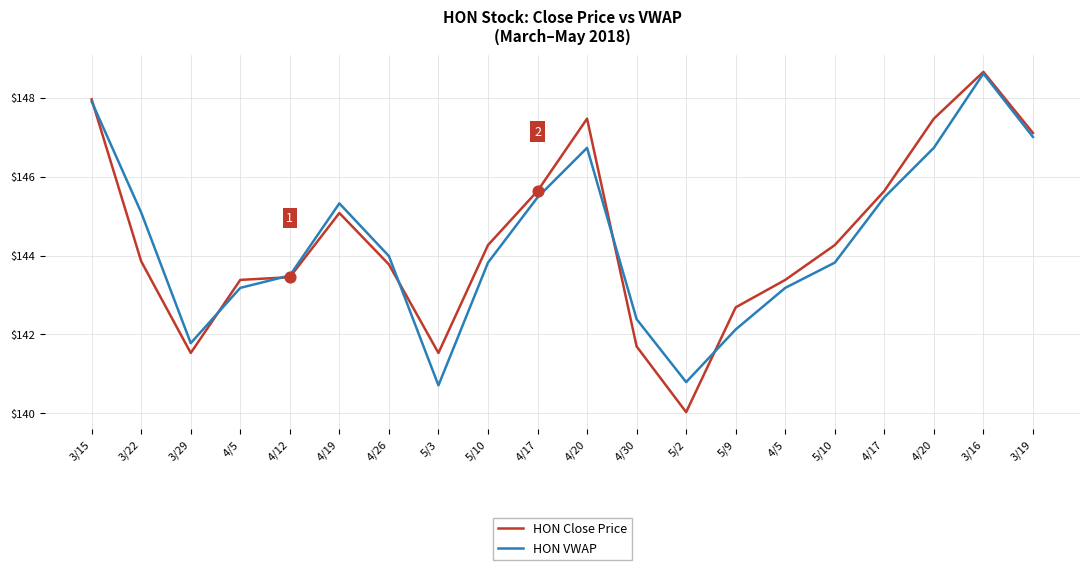

At how many categories does at least one series exceed 144?

11